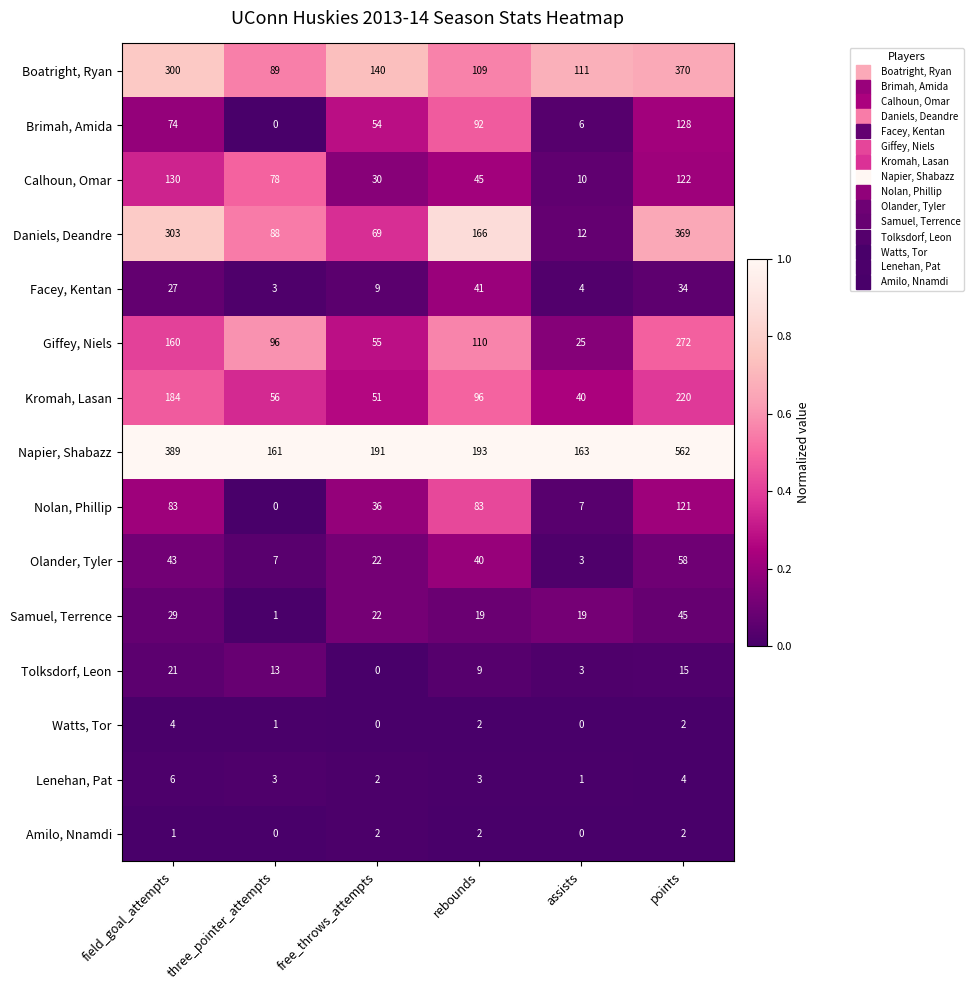

What is the maximum value shown in the chart?

562